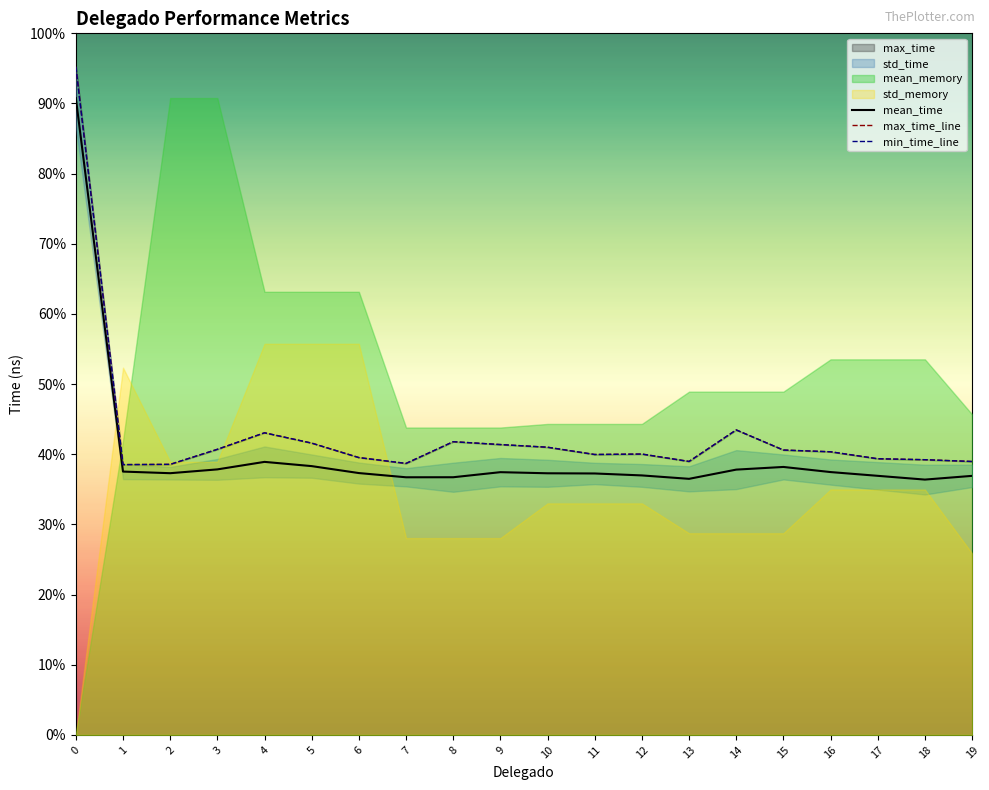

List the labels in order of max_time_line value, smallest first.

1, 2, 7, 19, 13, 18, 17, 6, 11, 12, 16, 15, 3, 10, 9, 5, 8, 4, 14, 0